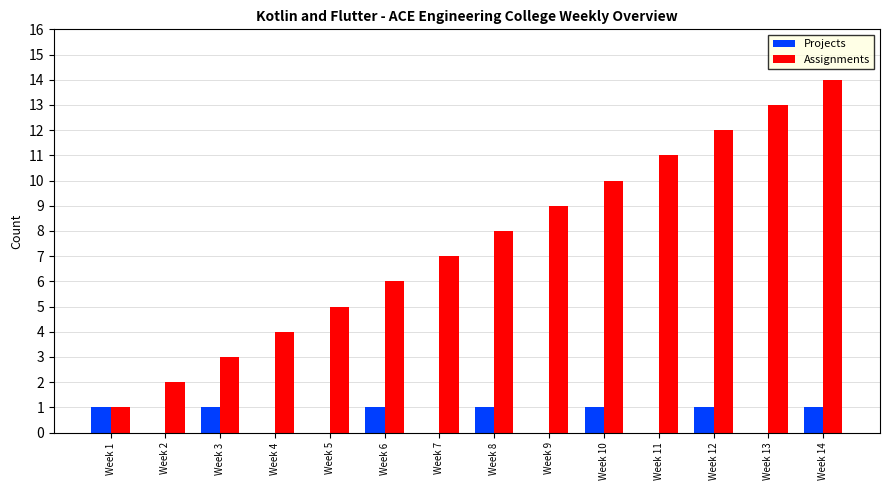

Reading left to right, extract all data points from this chart.

Projects: 1	0	1	0	0	1	0	1	0	1	0	1	0	1
Assignments: 1	2	3	4	5	6	7	8	9	10	11	12	13	14